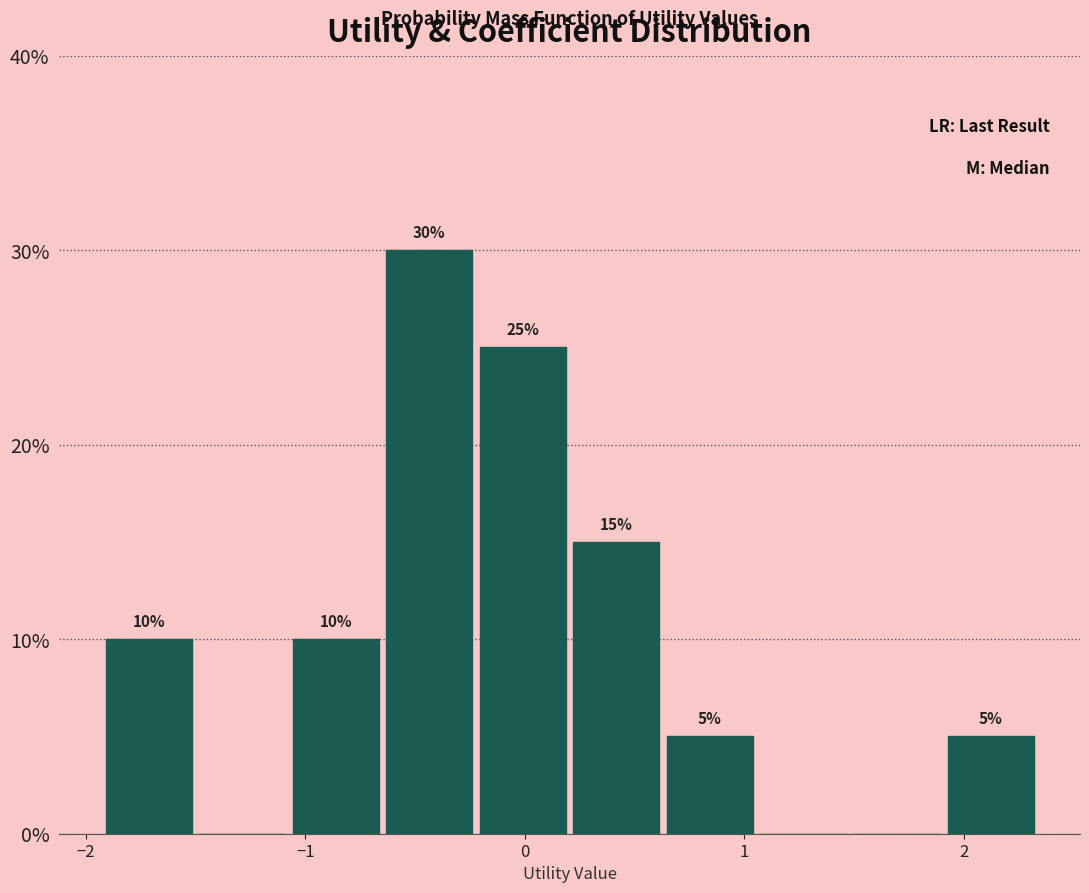

Which range on the x-axis has the tallest bar?

-0.6 to -0.2